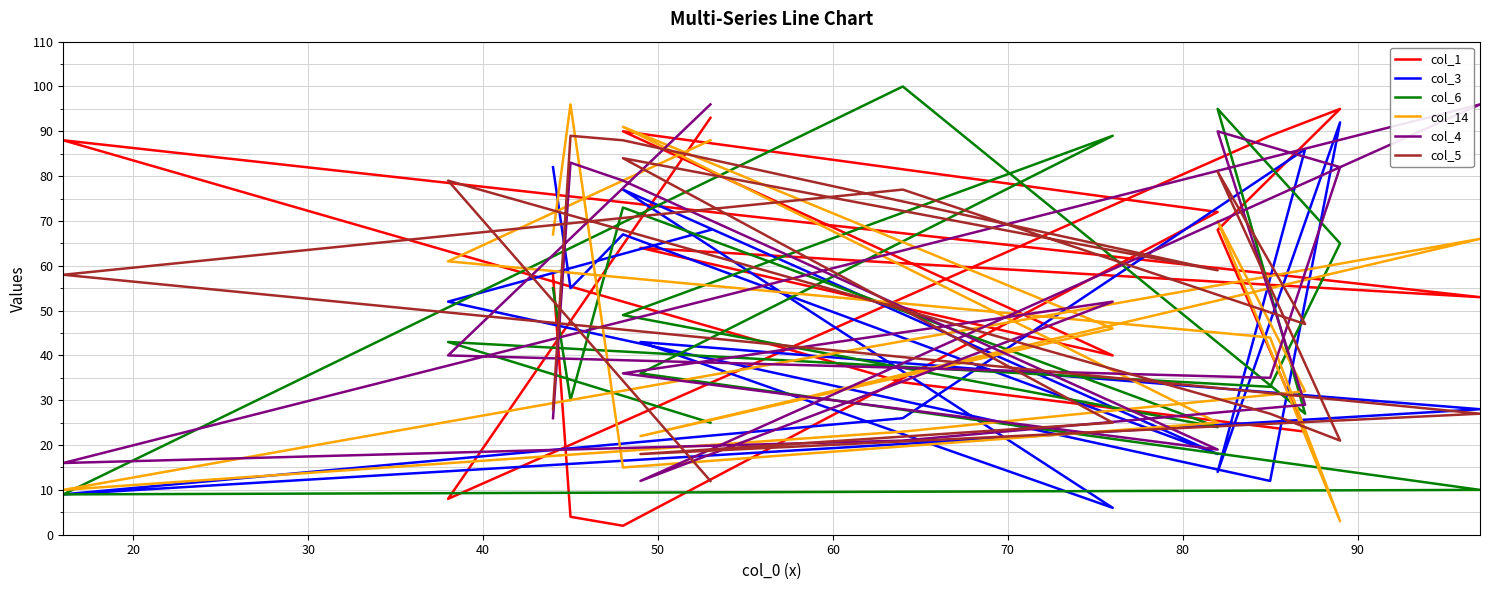

How many interior local valleys does the col_3 series have?

6